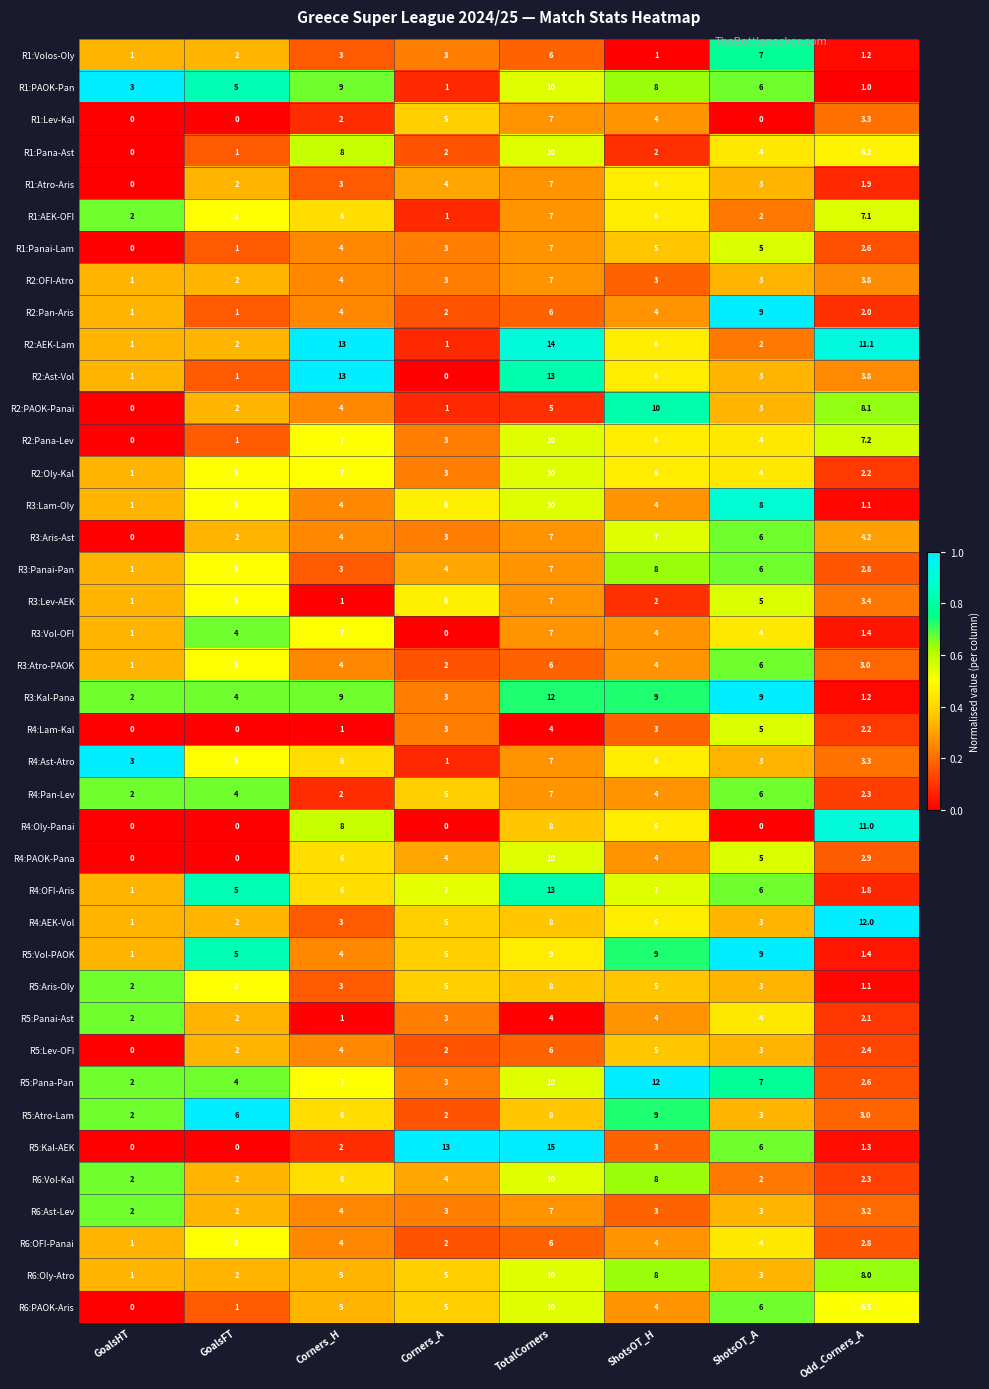

What is the sum of the R5:Panai-Ast values at Corners_A and ShotsOT_A?

7.0